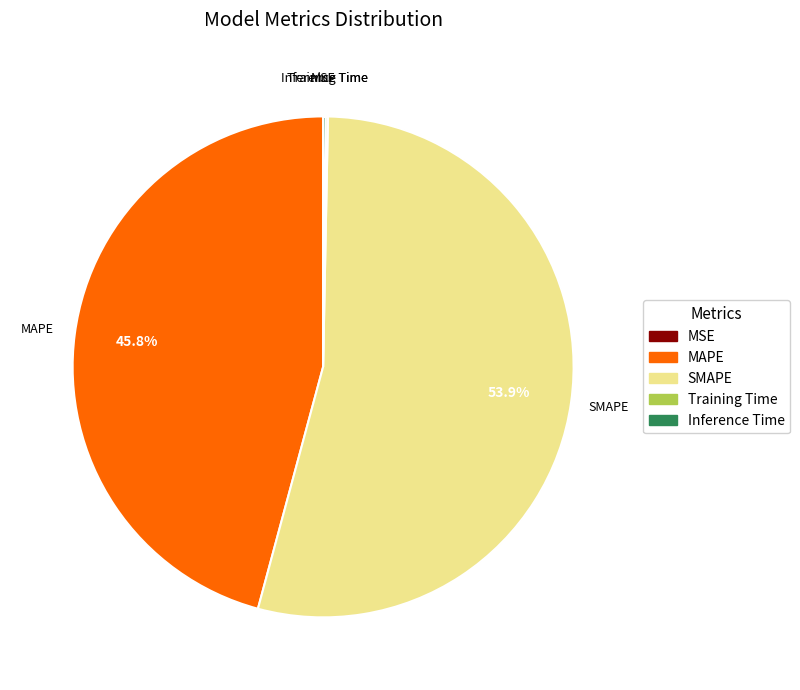

Between MAPE and SMAPE, which is larger?

SMAPE